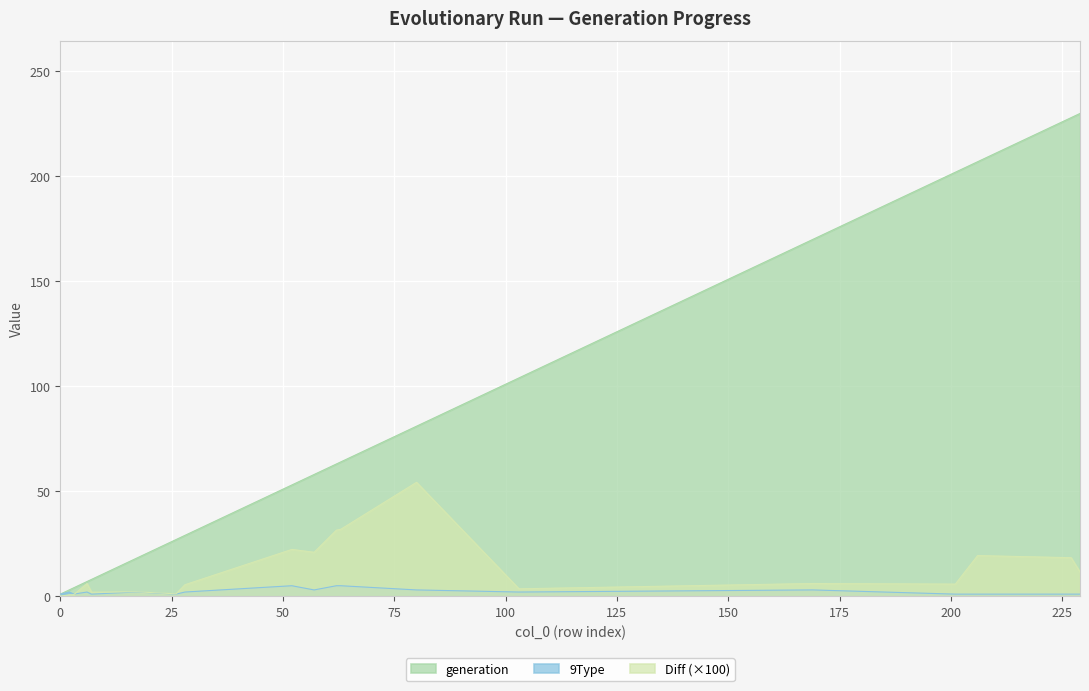

Which series has the largest total across all categories?

generation